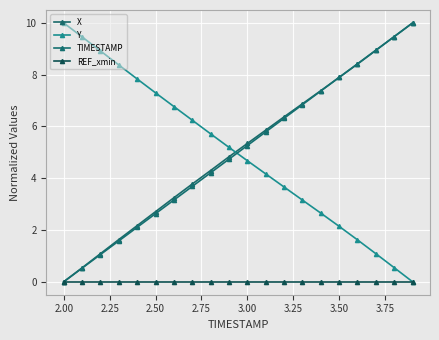

How many data points in TIMESTAMP are above 5?

10